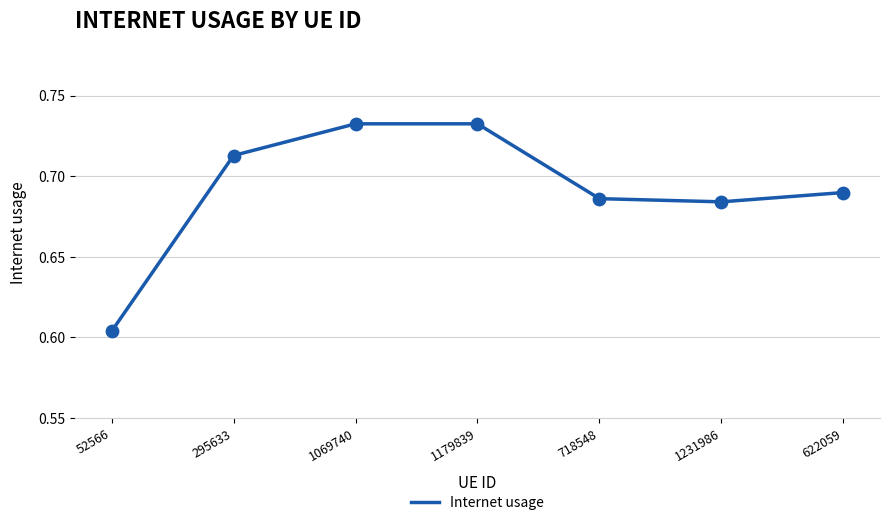

Which has a higher value, 52566 or 1069740?

1069740